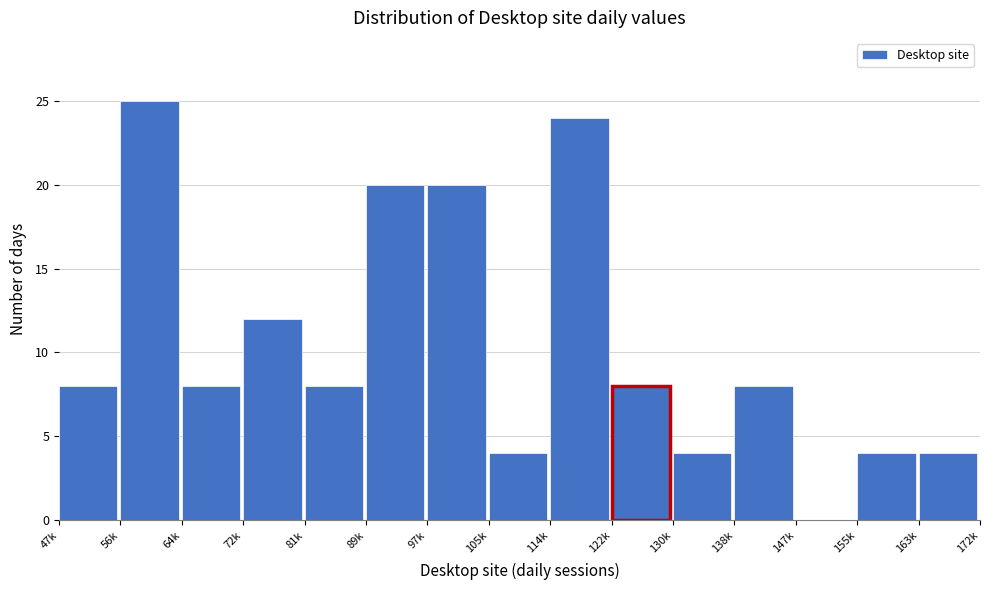

Reading left to right, transcribe all the data shown in this chart.

47k=8	56k=25	64k=8	72k=12	81k=8	89k=20	97k=20	105k=4	114k=24	122k=8	130k=4	138k=8	147k=0	155k=4	163k=4